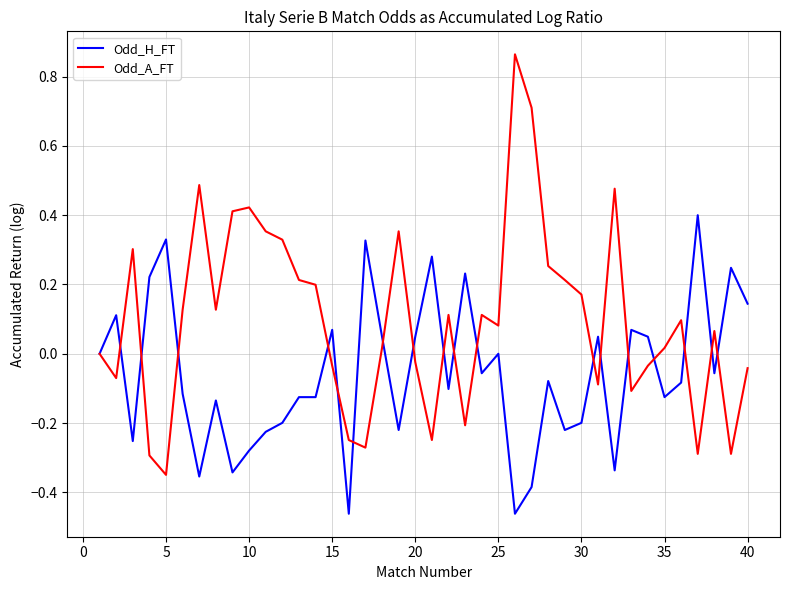

List the series in order of their peak value, highest first.

Odd_A_FT, Odd_H_FT